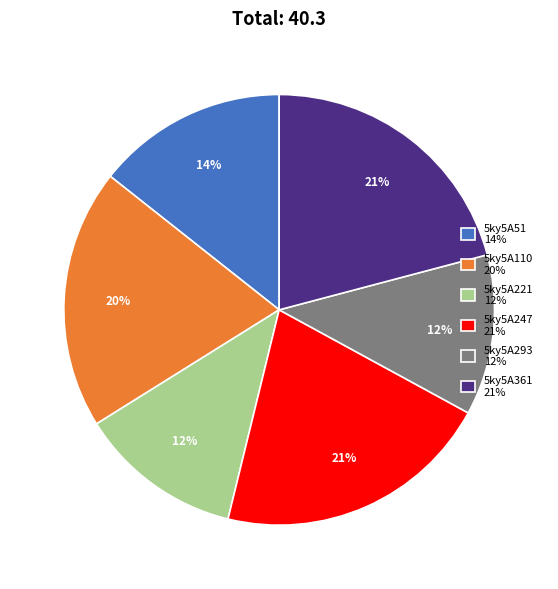

To the nearest percent, what is the difference between the 5ky5A293 and 5ky5A247 slice percentages?

9%